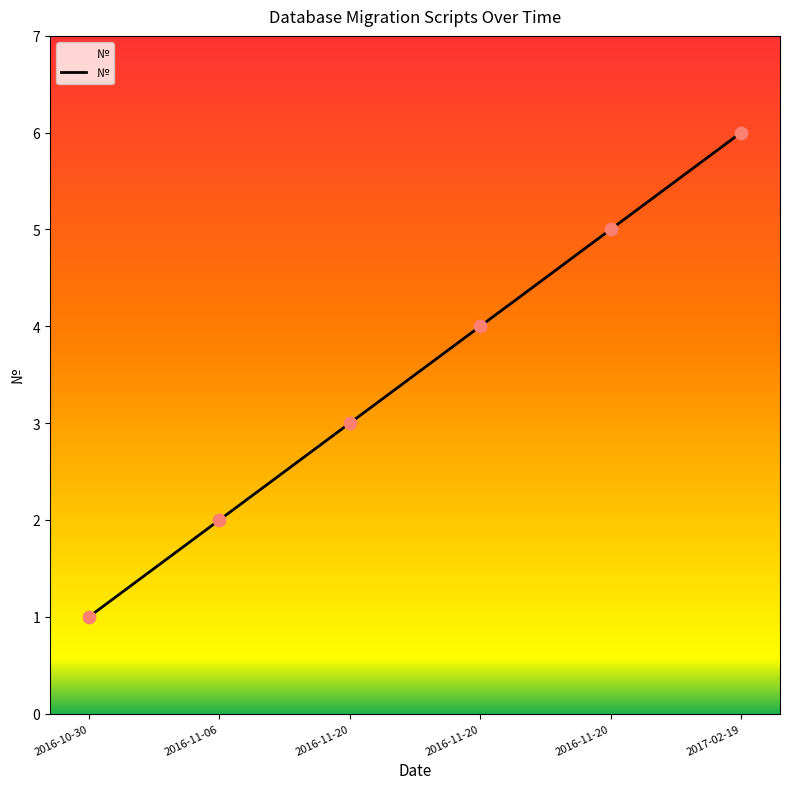

Which has a higher value, 2016-10-30 or 2017-02-19?

2017-02-19